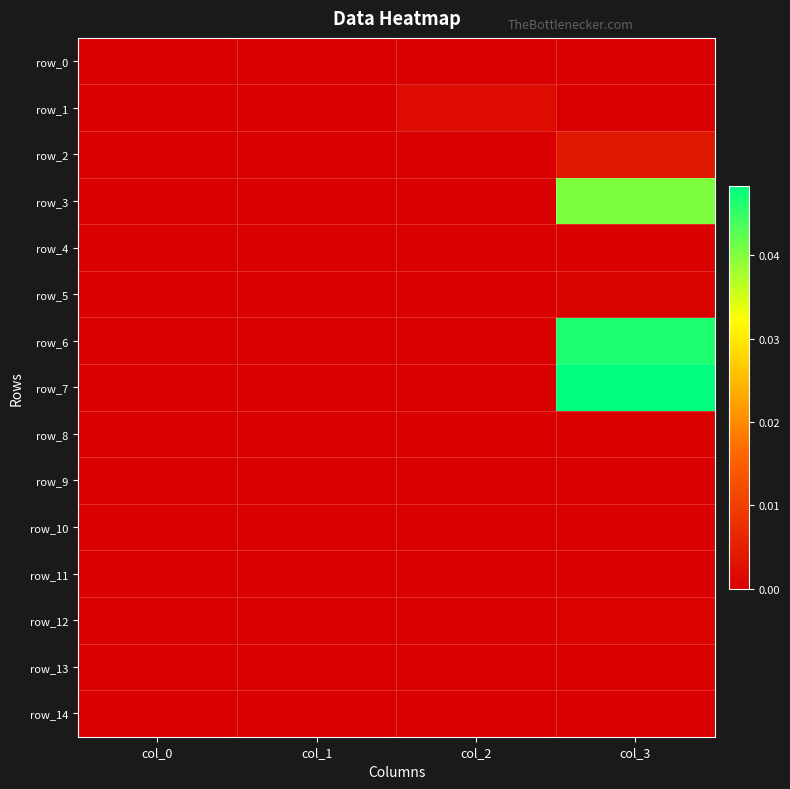

At how many categories does at least one series exceed 0?

2